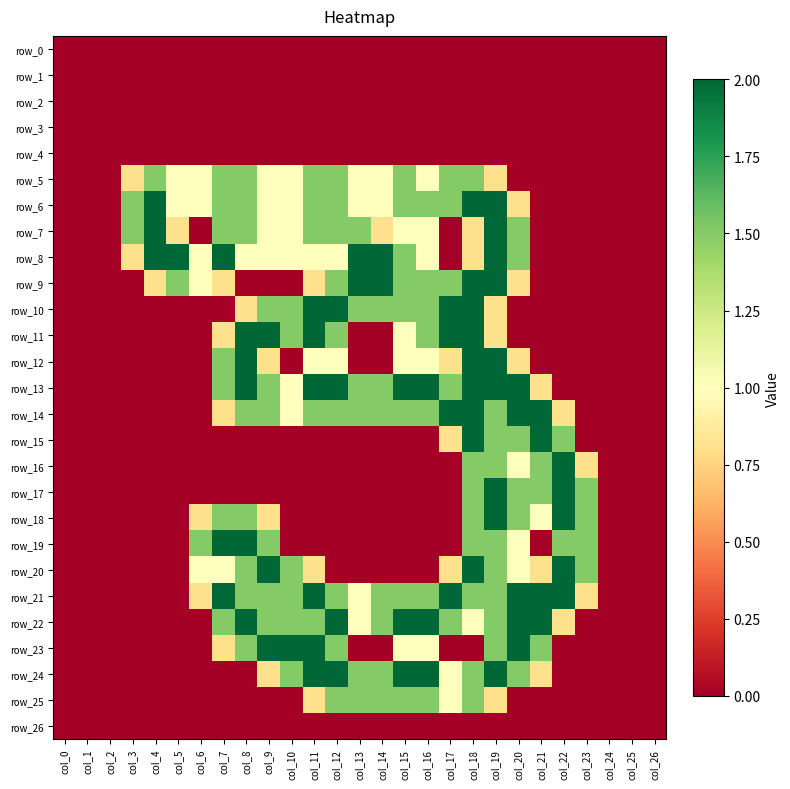

How many series are shown in this chart?

27